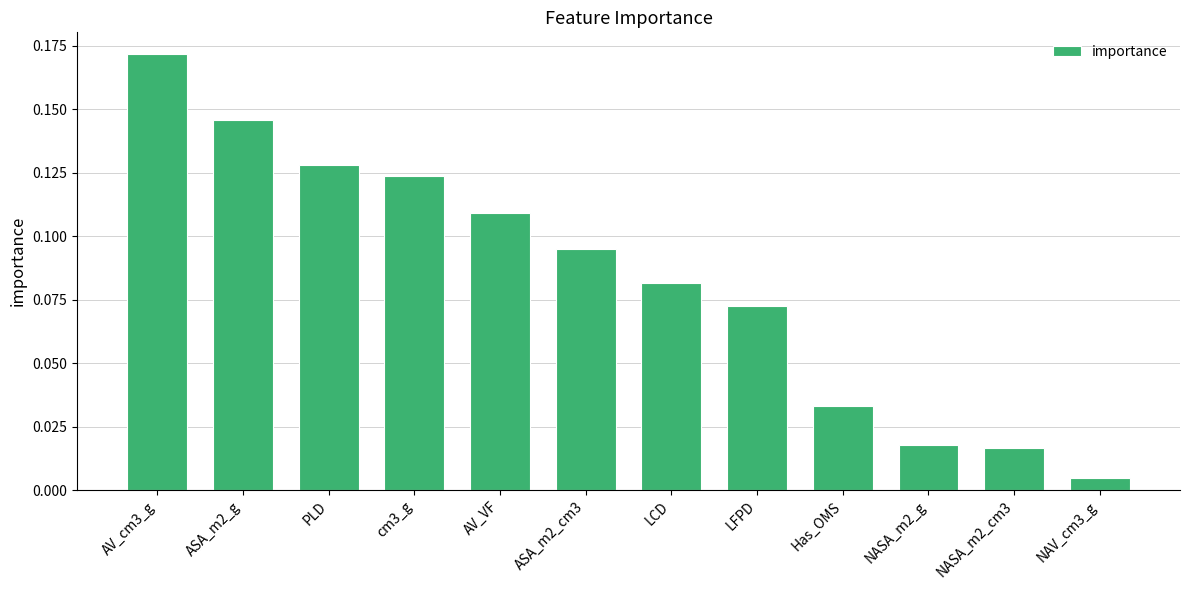

Which label corresponds to the largest value in the chart?

AV_cm3_g